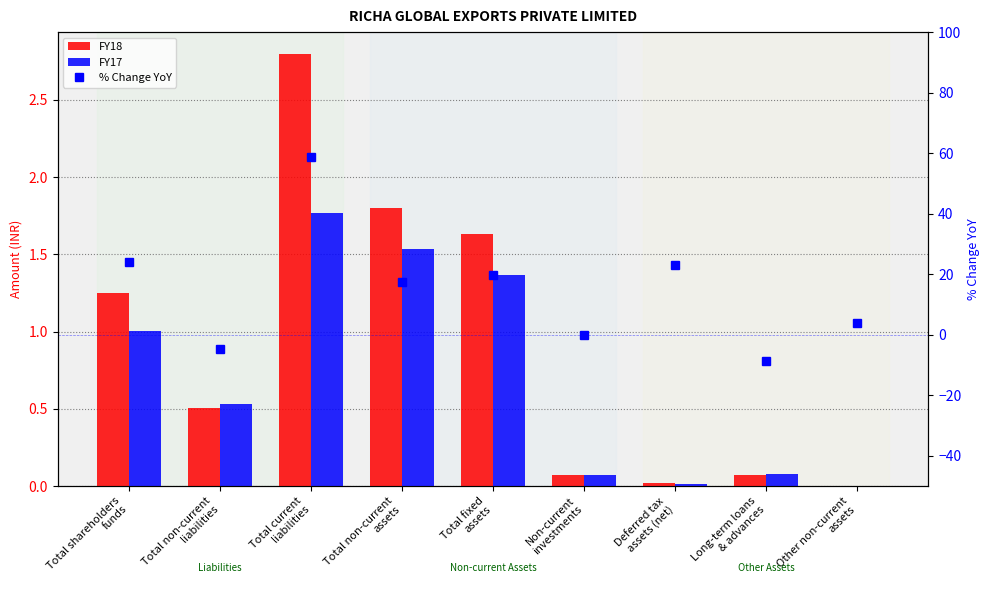

Reading left to right, what are all the values shown in this chart?

FY18: Total shareholders
funds=1.2	Total non-current
liabilities=0.5	Total current
liabilities=2.8	Total non-current
assets=1.8	Total fixed
assets=1.6	Non-current
investments=0.1	Deferred tax
assets (net)=0.0	Long-term loans
& advances=0.1	Other non-current
assets=0.0
FY17: Total shareholders
funds=1.0	Total non-current
liabilities=0.5	Total current
liabilities=1.8	Total non-current
assets=1.5	Total fixed
assets=1.4	Non-current
investments=0.1	Deferred tax
assets (net)=0.0	Long-term loans
& advances=0.1	Other non-current
assets=0.0
% Change YoY: Total shareholders
funds=24.2	Total non-current
liabilities=-4.6	Total current
liabilities=58.6	Total non-current
assets=17.3	Total fixed
assets=19.7	Non-current
investments=0.0	Deferred tax
assets (net)=23.2	Long-term loans
& advances=-8.8	Other non-current
assets=4.0